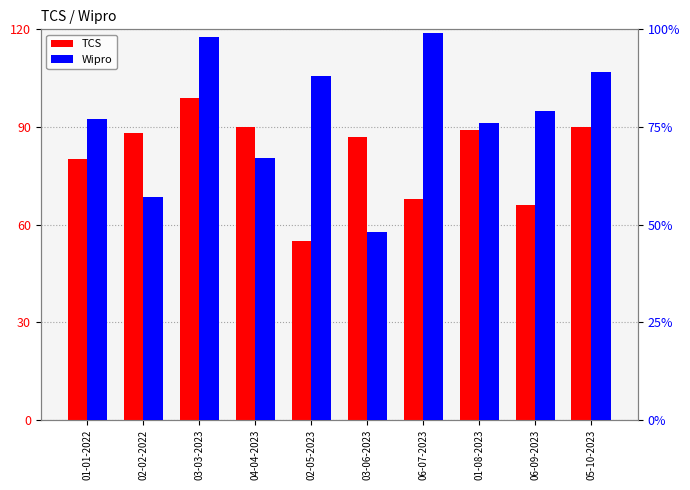

What is the label of the 3rd bar from the left?

03-03-2023